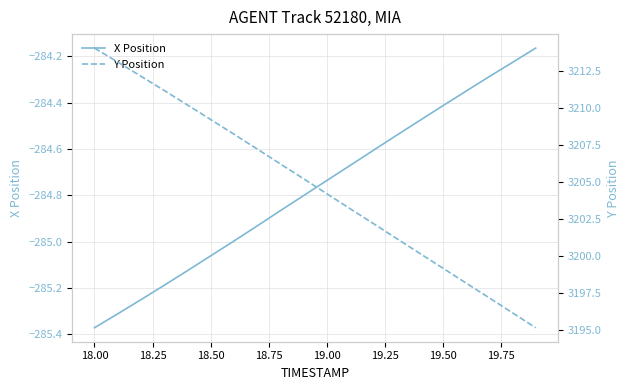

How many lines are shown in the chart?

2